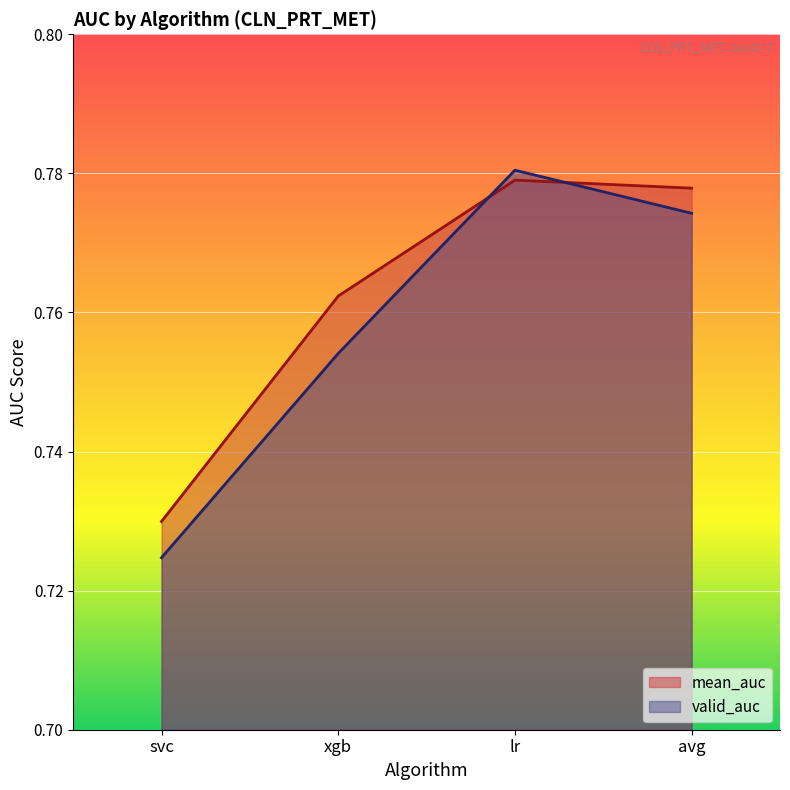

What is the label of the 4th point from the right?

svc